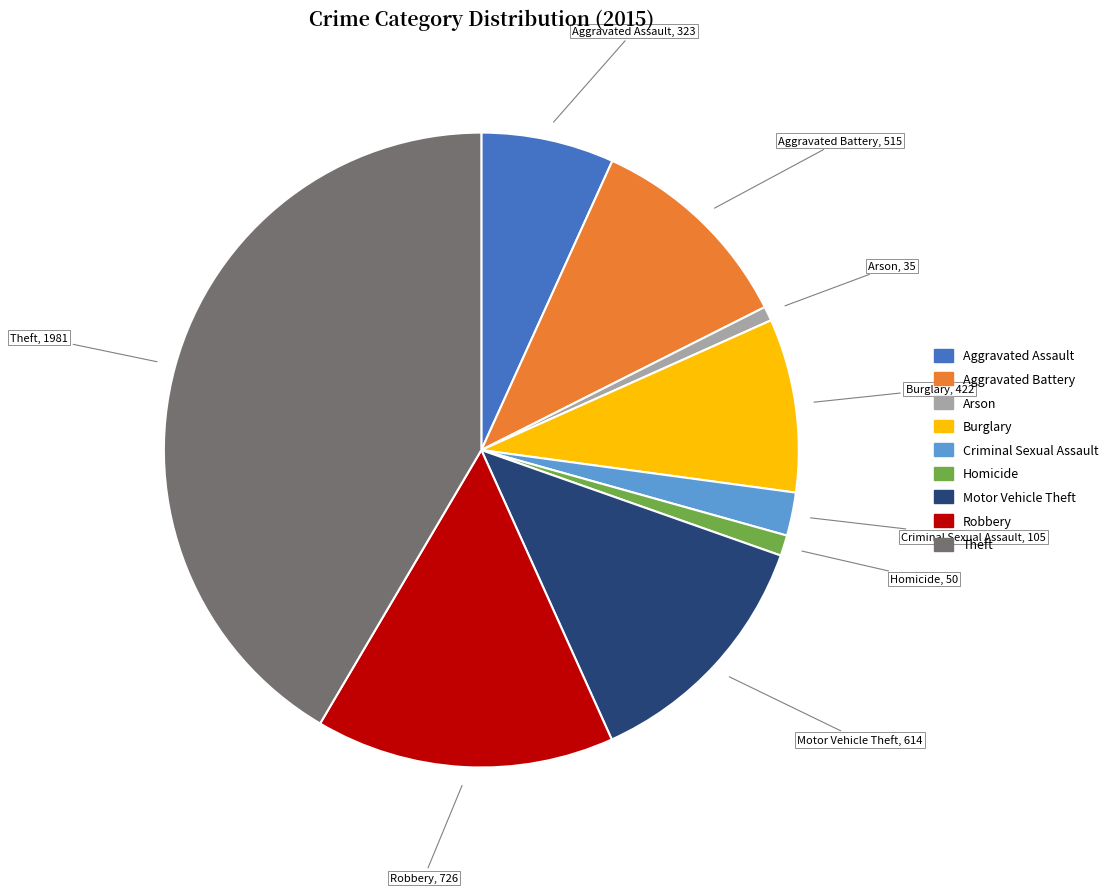

Combined, do Burglary and Aggravated Battery account for over 50%?

No